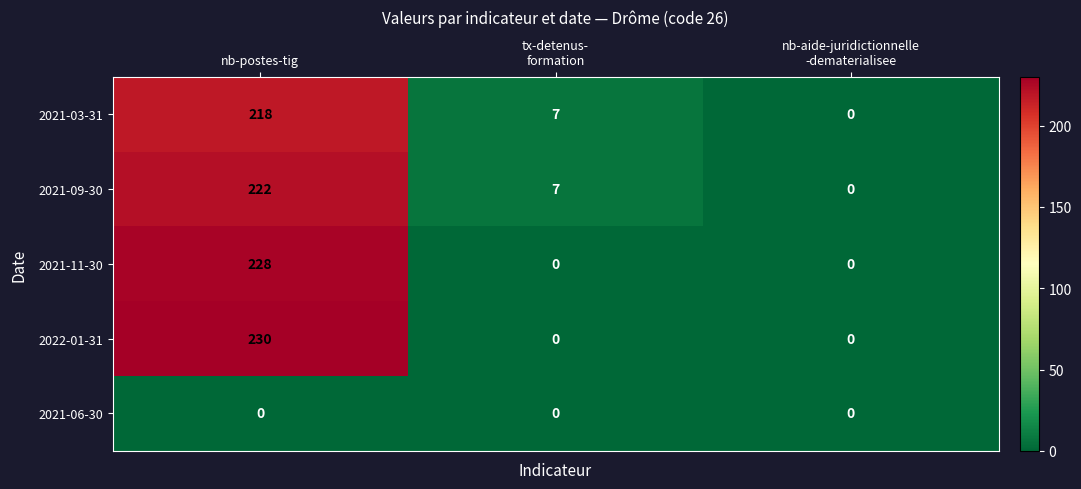

Reading right to left, what are all the values shown in this chart?

2021-03-31: 0	7	218
2021-09-30: 0	7	222
2021-11-30: 0	0	228
2022-01-31: 0	0	230
2021-06-30: 0	0	0